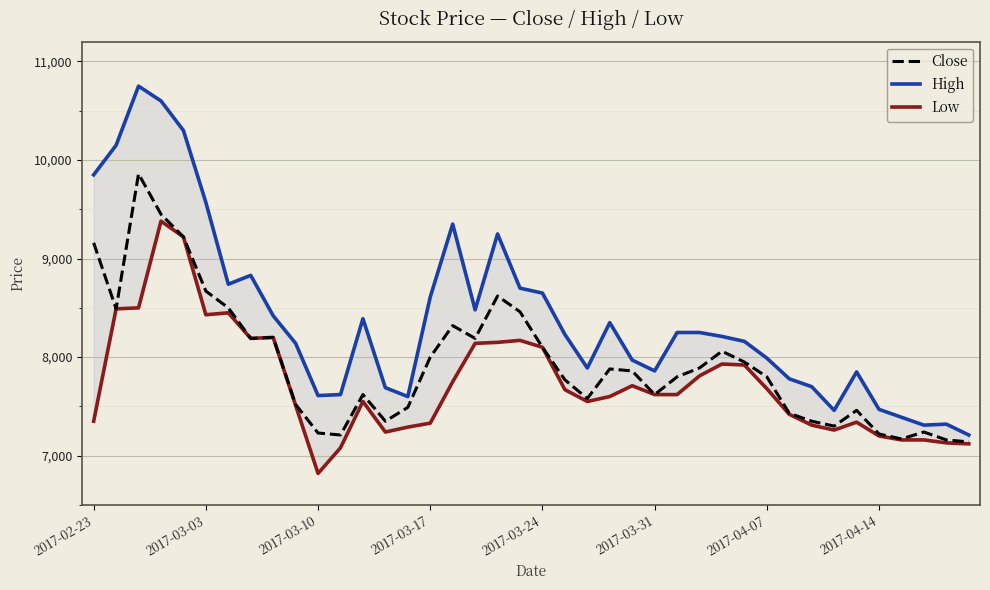

What is the difference between the maximum and minimum values in the Close series?

2720